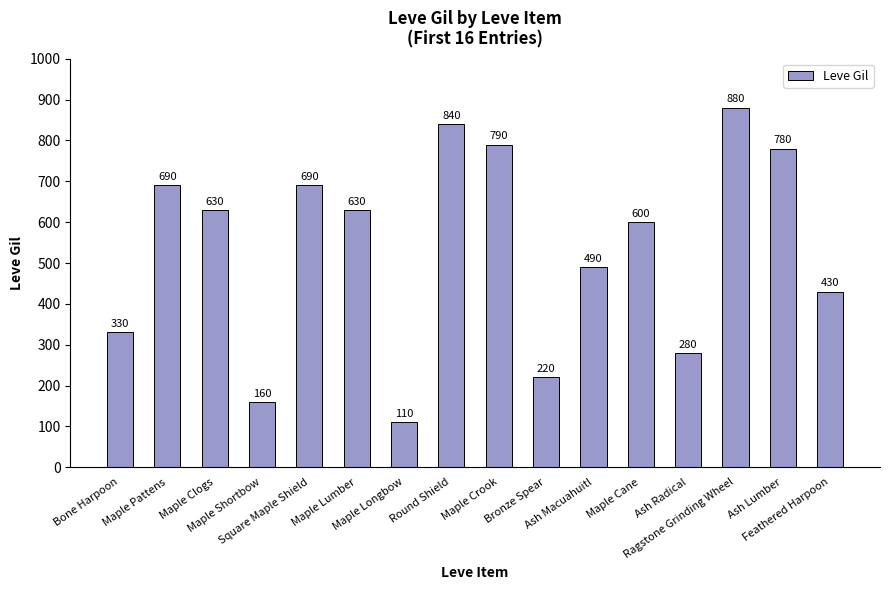

How many distinct data groups are displayed?

1